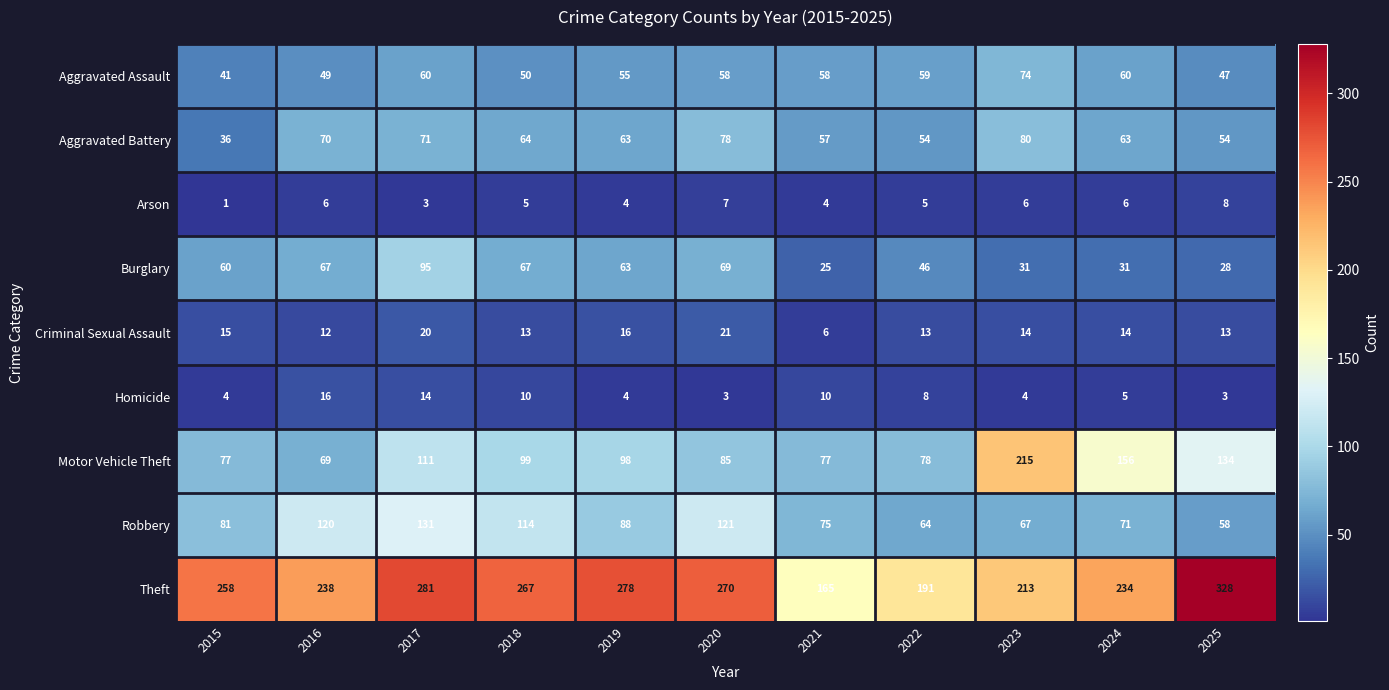

What is the total value across all series at 2024?

640